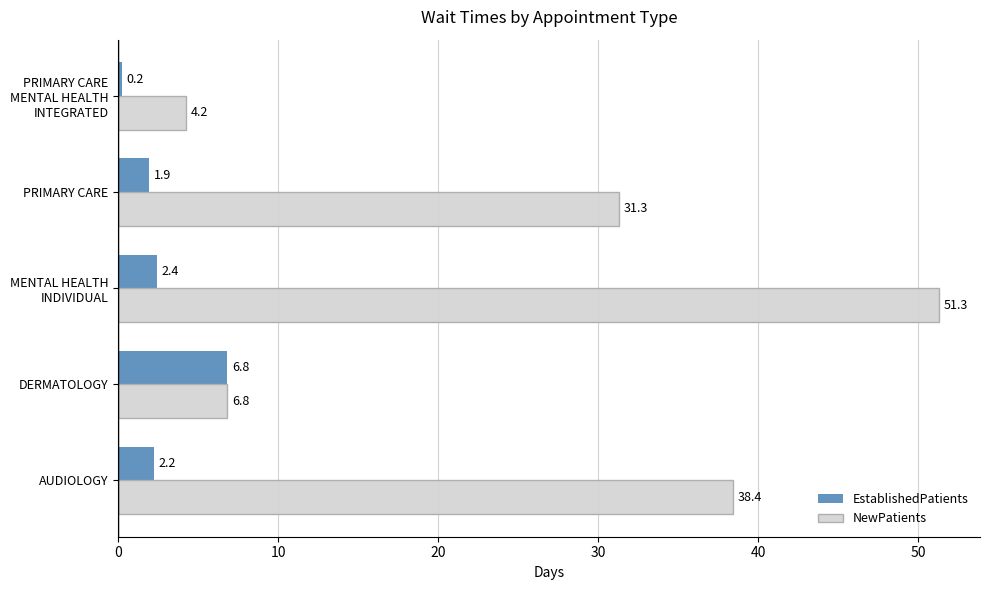

At AUDIOLOGY, list the series in order from largest to smallest.

NewPatients, EstablishedPatients